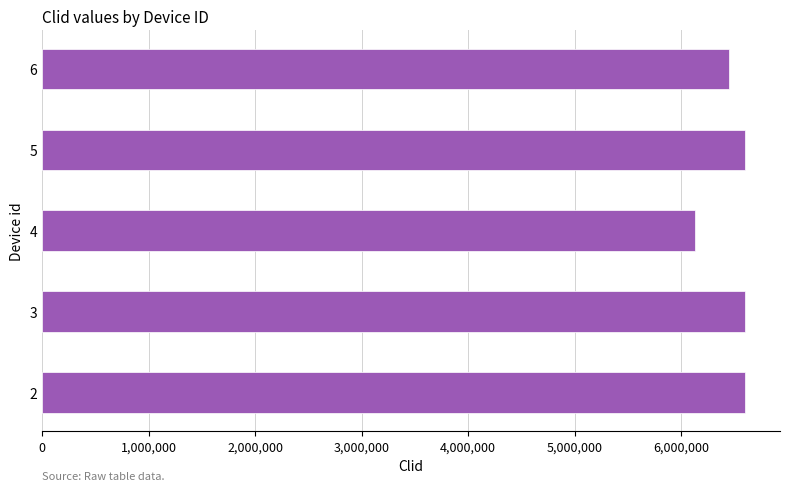

How many series are shown in this chart?

1